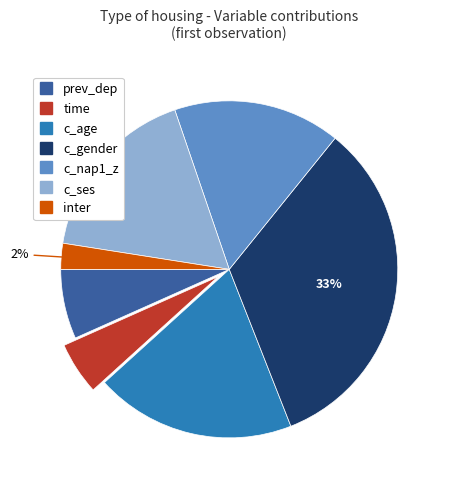

What percentage is the prev_dep slice, to the nearest percent?

7%